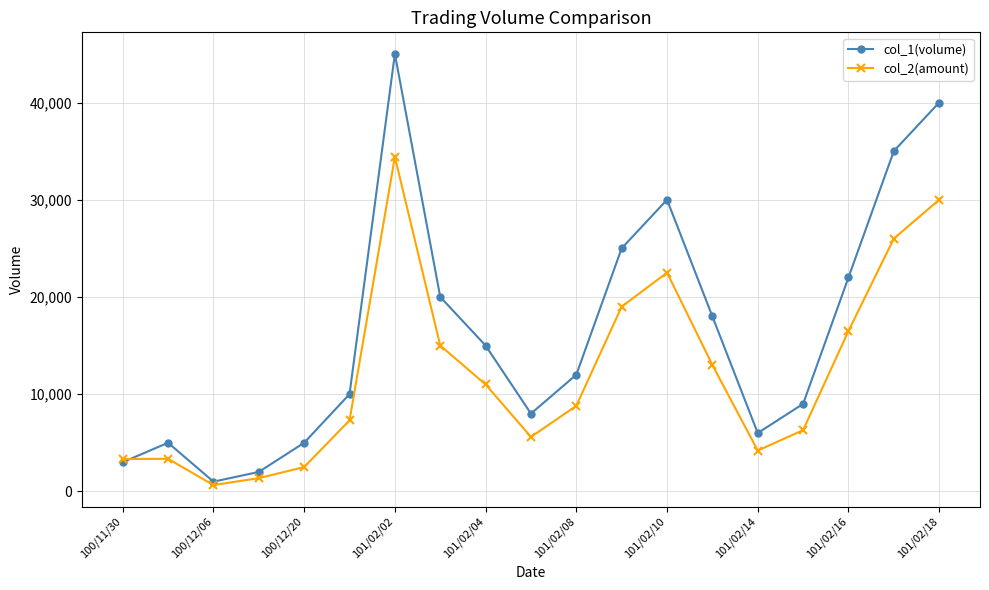

At how many categories does at least one series exceed 23217?

5